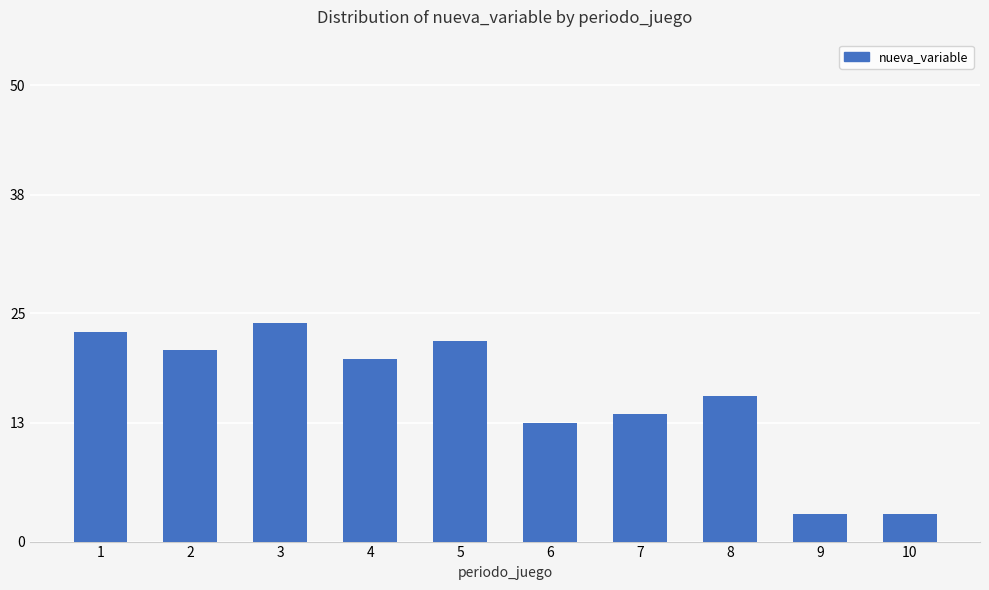

Count the number of data series in this chart.

1